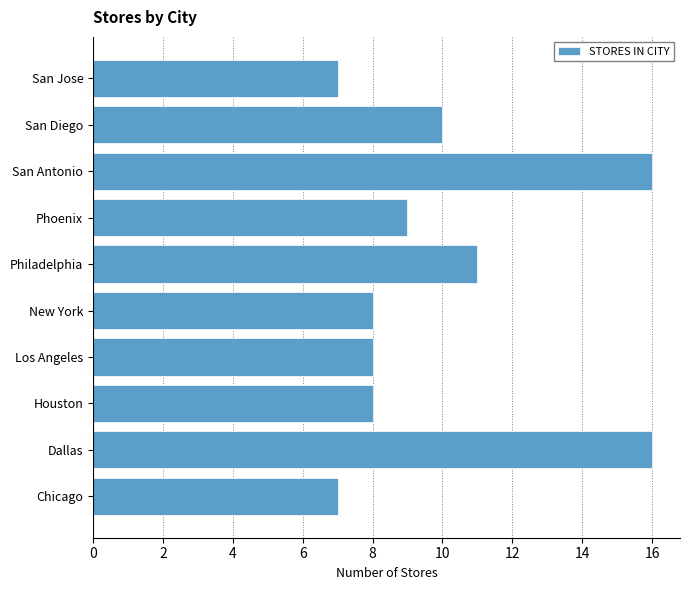

What is the minimum value shown in the chart?

7